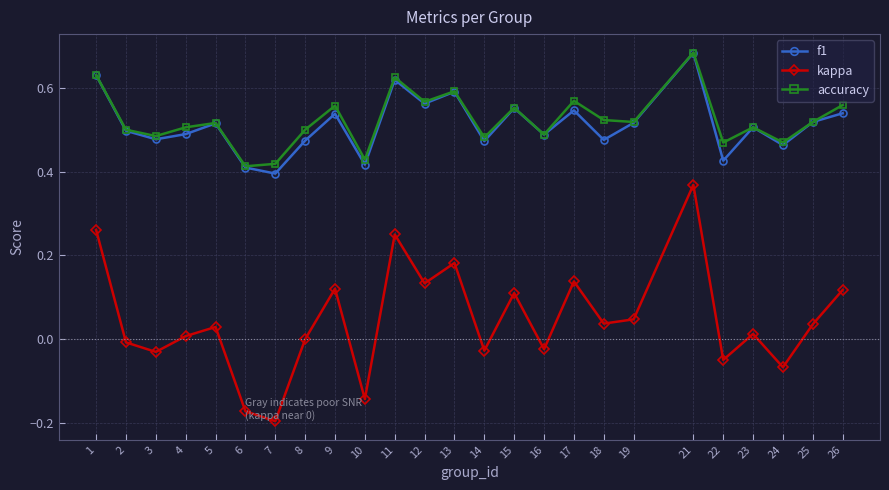

Count the number of data series in this chart.

3